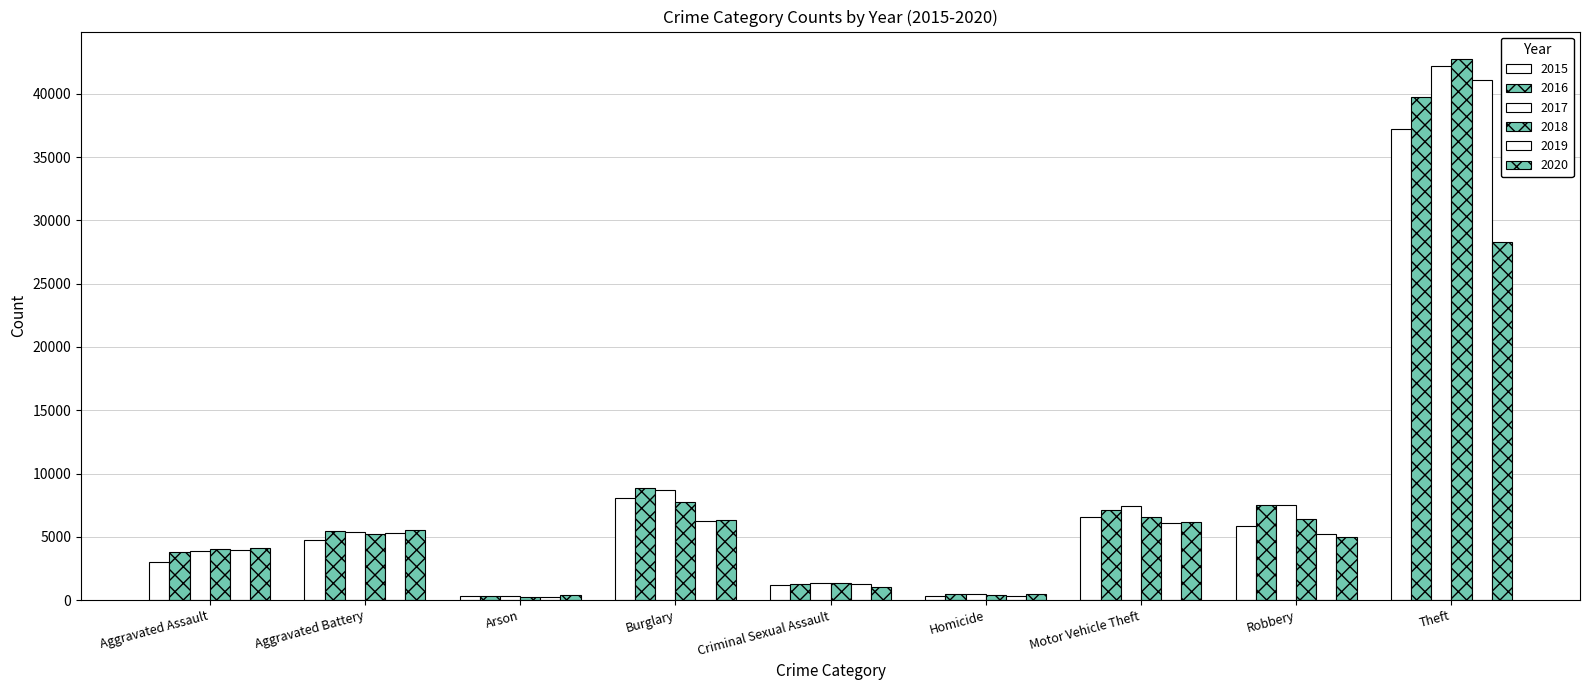

How many bars are there in each group?

6